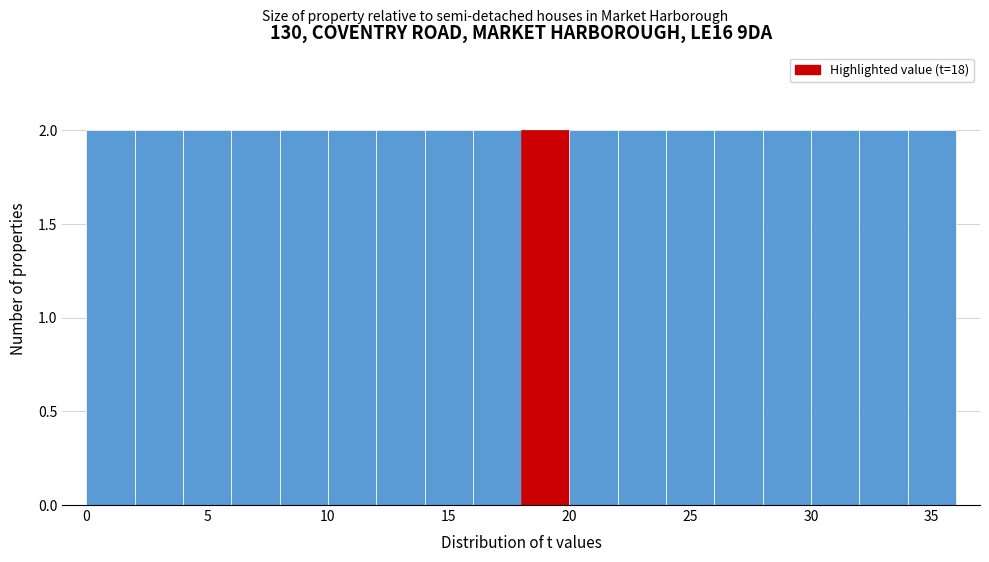

Reading left to right, transcribe this chart: for each bar, give the range it covers on the x-axis and its height. The values are not printed on the chart, so give them approximately, as read against the axis.

0 to 2: 2
2 to 4: 2
4 to 6: 2
6 to 8: 2
8 to 10: 2
10 to 12: 2
12 to 14: 2
14 to 16: 2
16 to 18: 2
18 to 20: 2
20 to 22: 2
22 to 24: 2
24 to 26: 2
26 to 28: 2
28 to 30: 2
30 to 32: 2
32 to 34: 2
34 to 36: 2